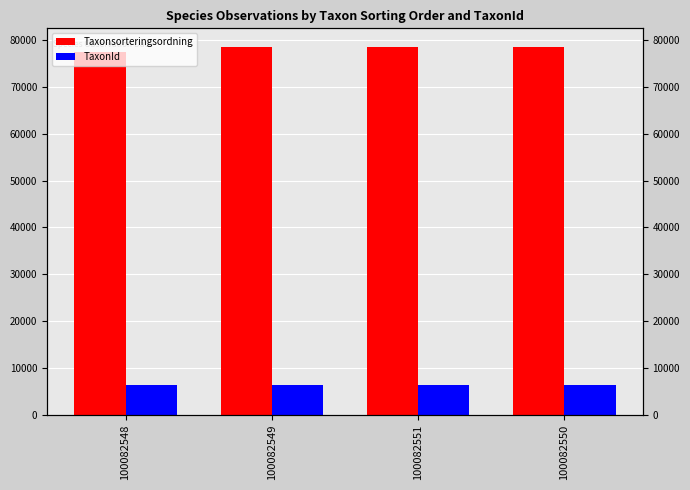

At which category is the sum across all series the highest?

100082550